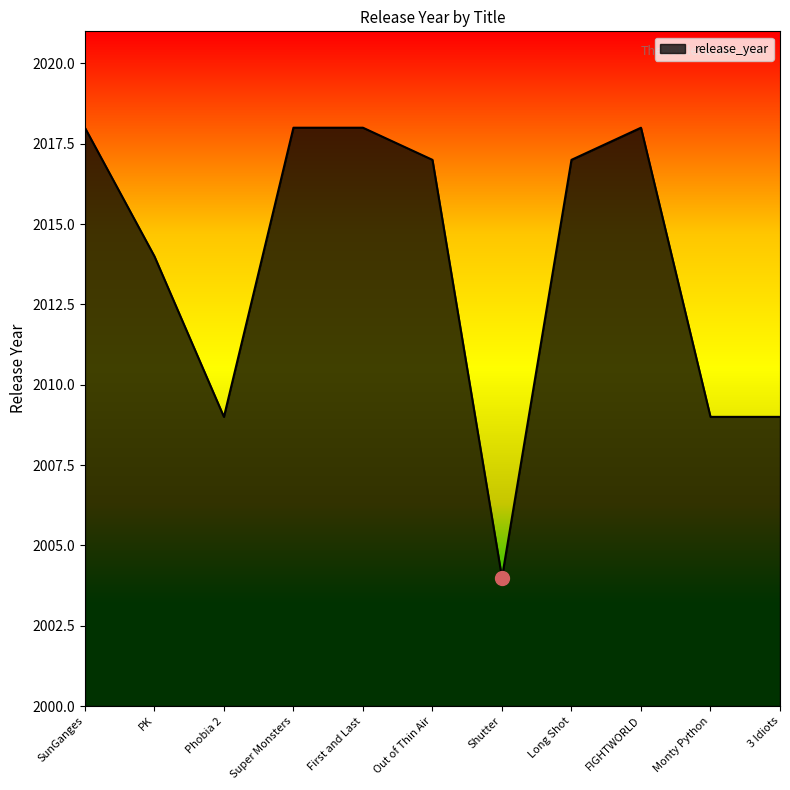

What is the difference between the values at PK and Shutter?

10